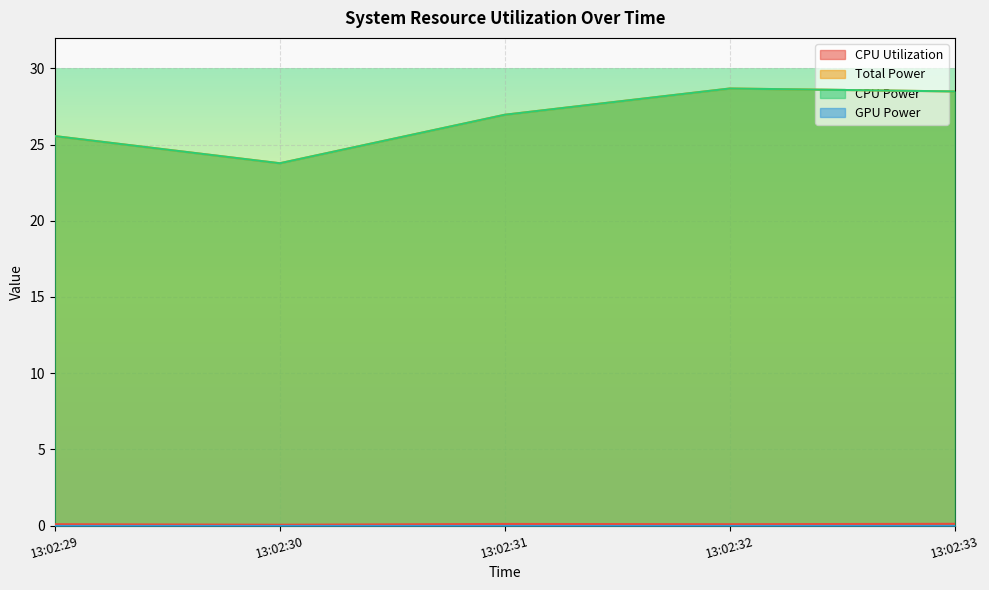

What is the value of the CPU Power point at the 1st from the left?

25.6